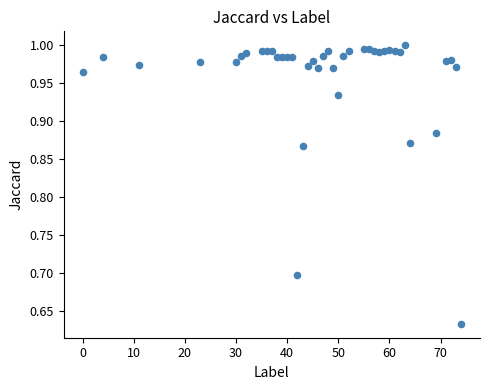

What is the range of Y values (max minus min)?

0.4